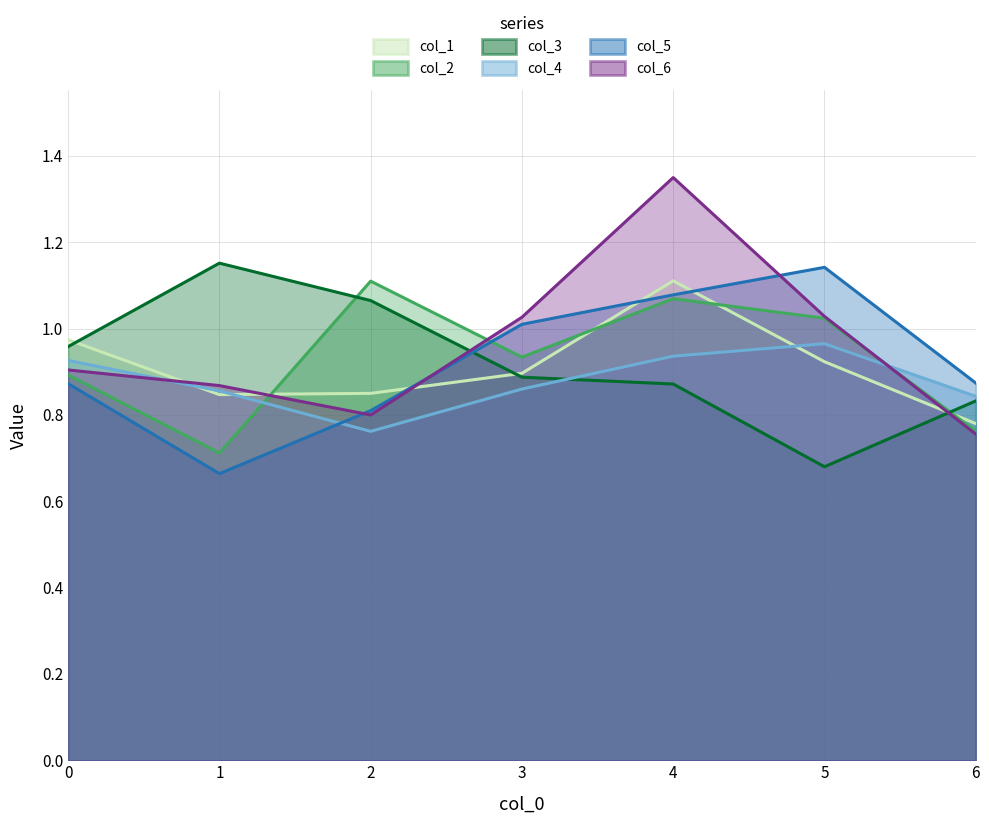

What is the minimum value shown in the chart?

0.7